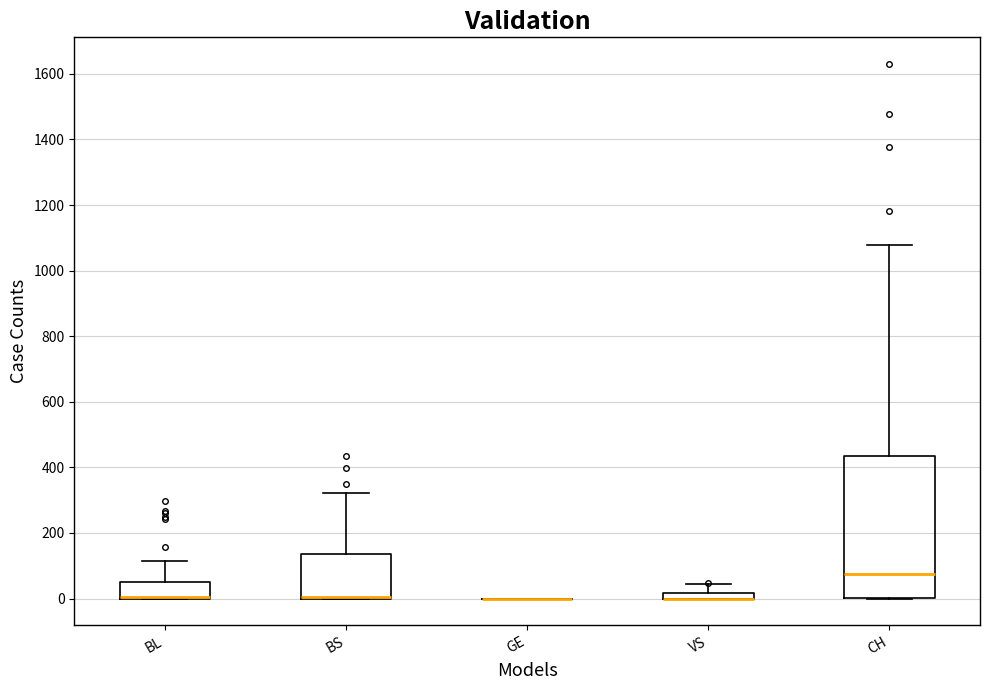

Comparing the boxes themselves (not the whiskers), which one is the tallest?

CH